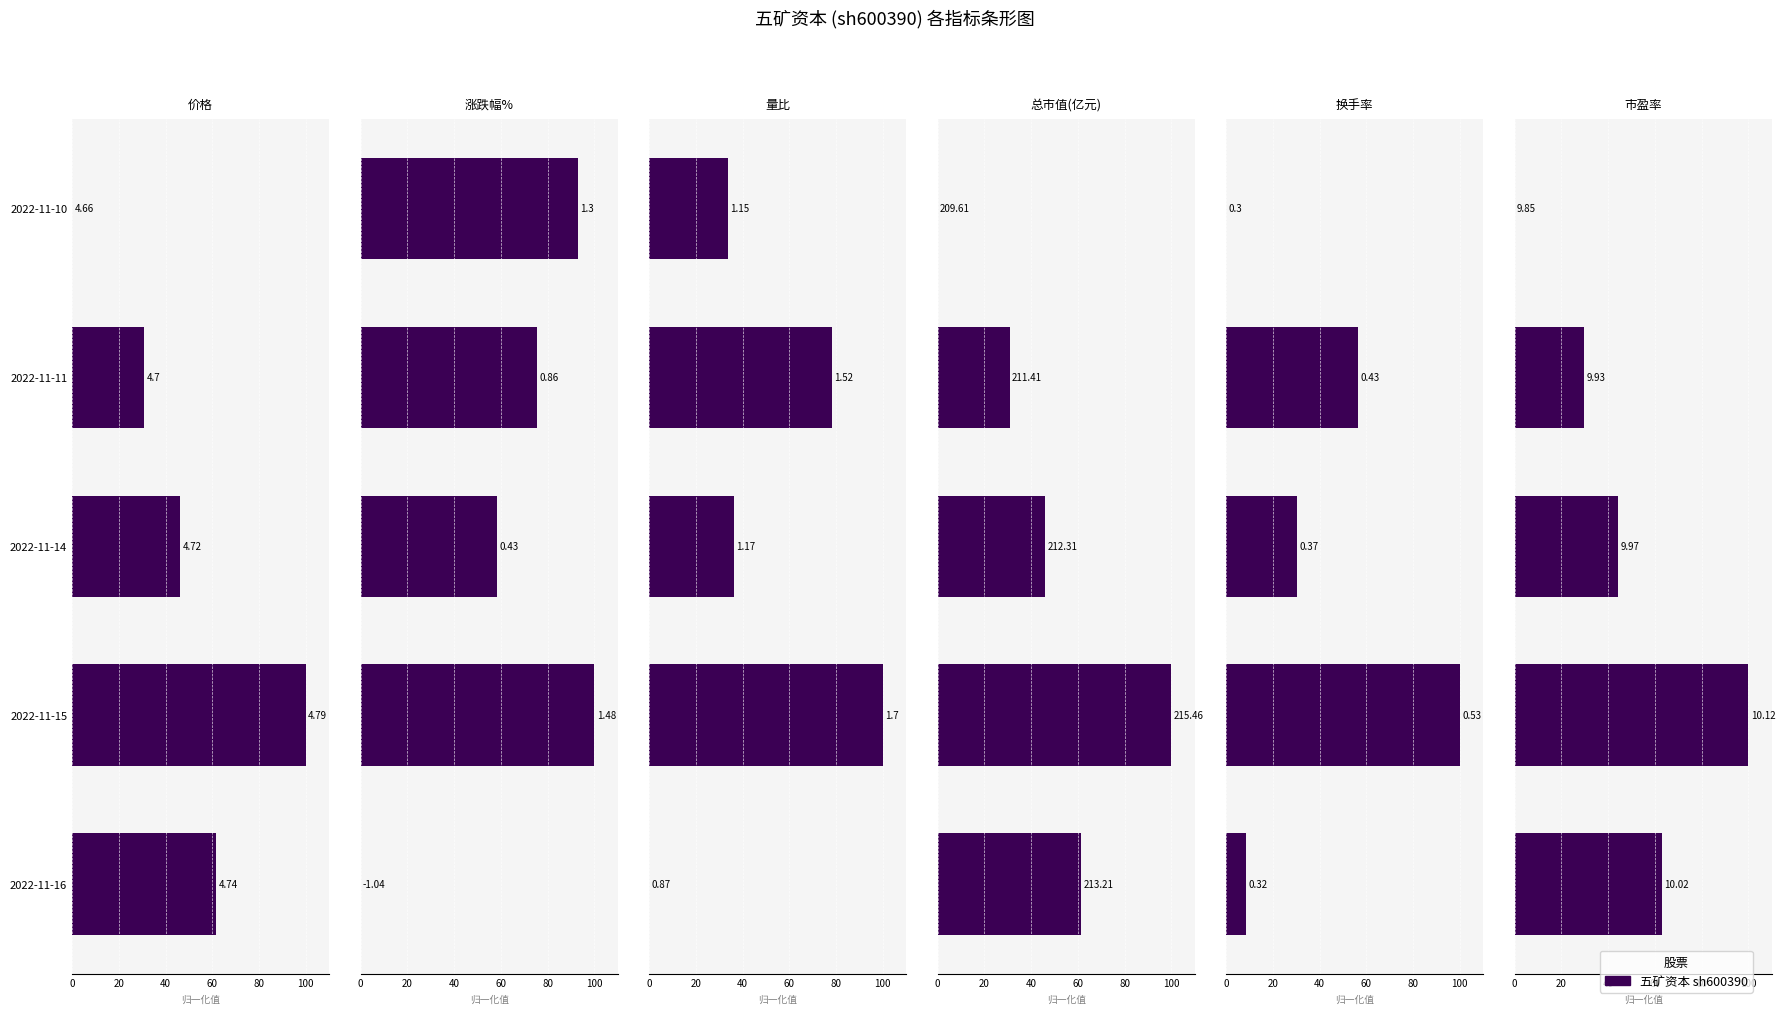

What is the total value across all series at 2022-11-15?

600.0